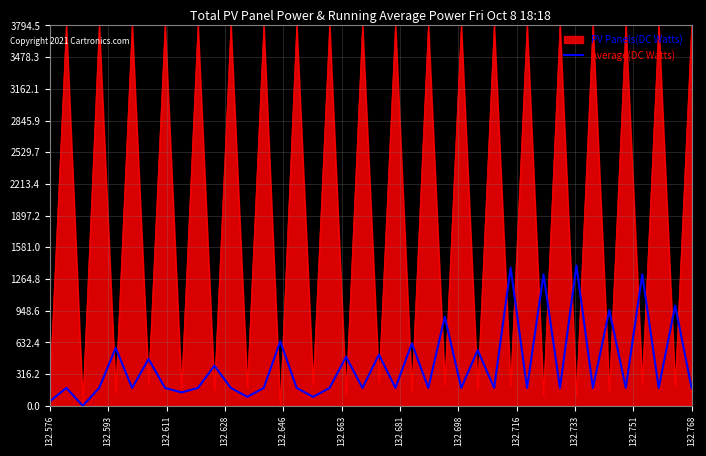

Which series has the largest total across all categories?

PV Panels(DC Watts)